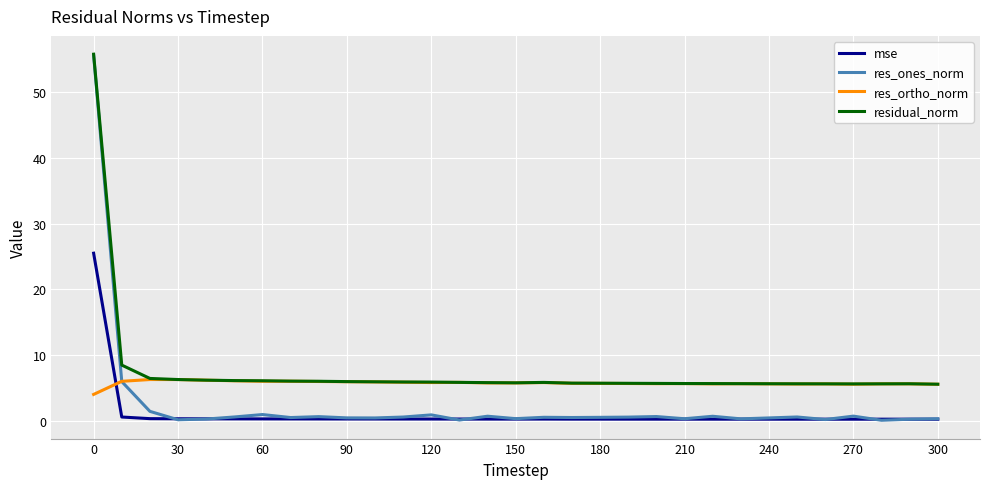

Which series has the widest spread of values?

res_ones_norm